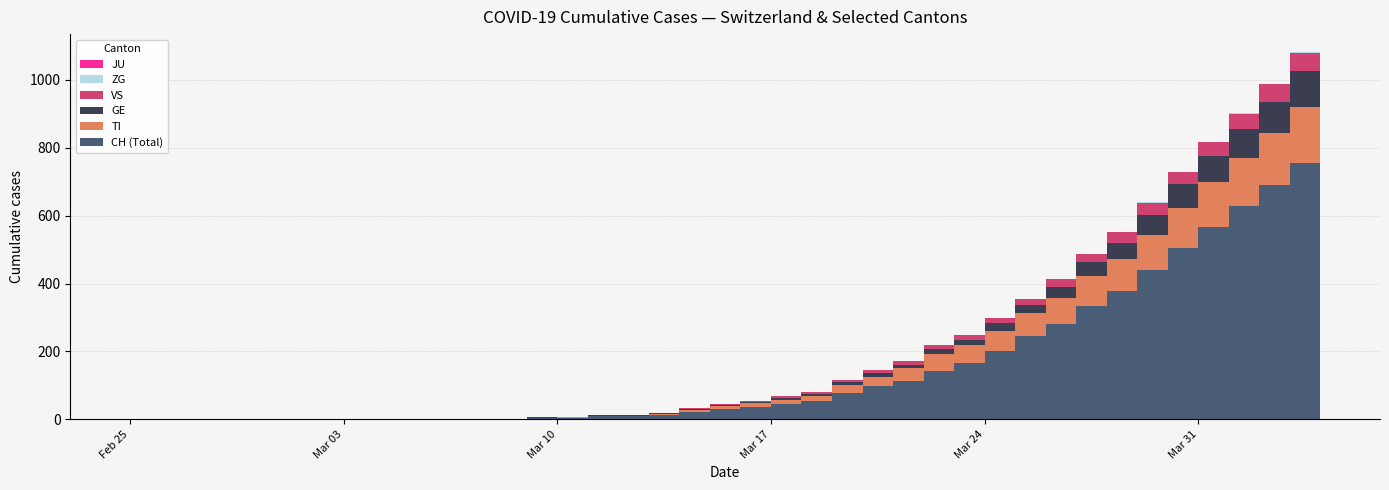

Reading left to right, transcribe all the data shown in this chart.

CH: 0	0	0	0	0	0	0	0	0	0	1	1	2	2	4	5	9	10	13	21	30	37	46	55	78	98	113	143	165	200	245	282	334	378	439	504	567	628	689	755
TI: 0	0	0	0	0	0	0	0	0	0	0	0	0	0	1	1	1	1	3	6	8	10	12	13	22	28	37	48	53	60	67	76	87	93	105	120	132	141	155	165
GE: 0	0	0	0	0	0	0	0	0	0	0	0	0	0	1	1	2	2	2	4	4	5	6	7	9	9	10	16	17	24	26	33	41	49	59	68	77	85	92	106
VS: 0	0	0	0	0	0	0	0	0	0	0	0	0	0	0	0	0	1	1	2	3	3	4	6	7	10	11	13	14	15	17	21	25	31	35	37	40	47	51	53
JU: 0	0	0	0	0	0	0	0	0	0	0	0	0	0	0	0	0	0	0	0	0	0	0	0	0	0	0	0	0	0	0	0	0	0	0	0	0	0	0	0
ZG: 0	0	0	0	0	0	0	0	0	0	0	0	0	0	0	0	0	0	0	0	0	0	0	0	0	0	0	0	0	0	0	0	1	1	1	1	1	1	1	2